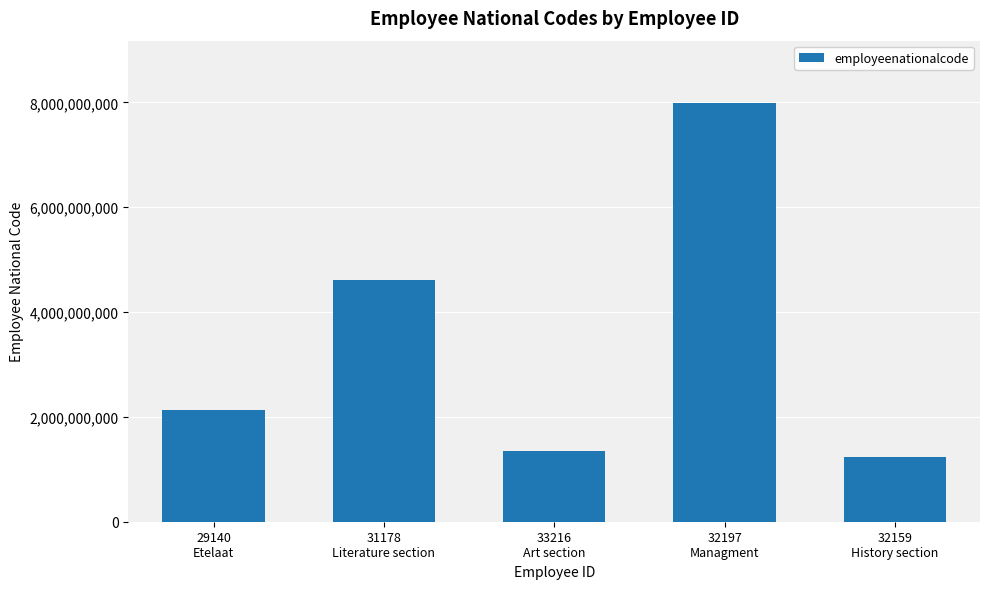

What is the difference between the maximum and second lowest values?

6629751616